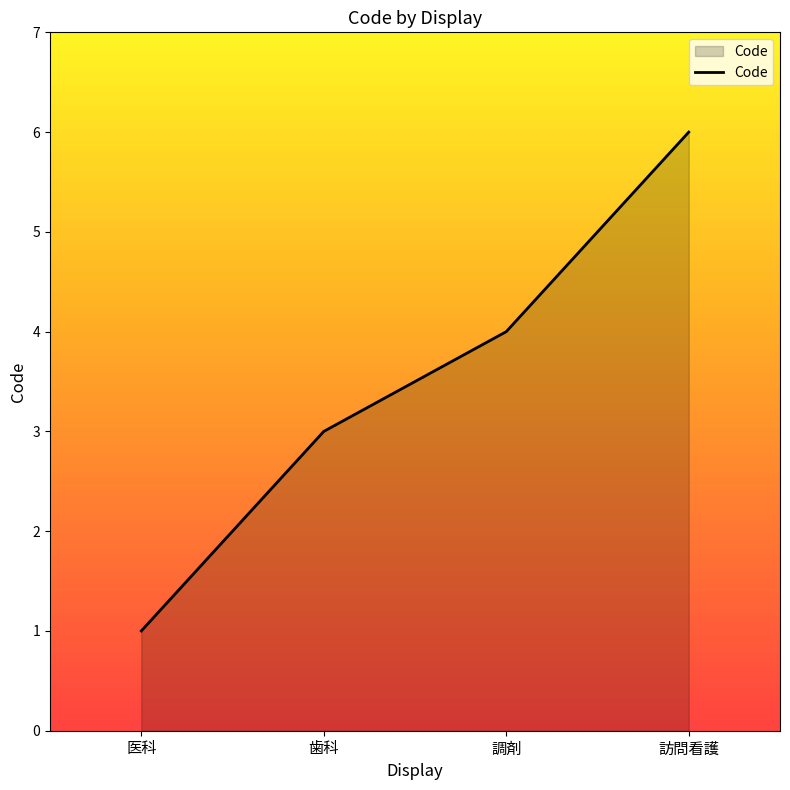

What is the difference between the maximum and second lowest values?

3